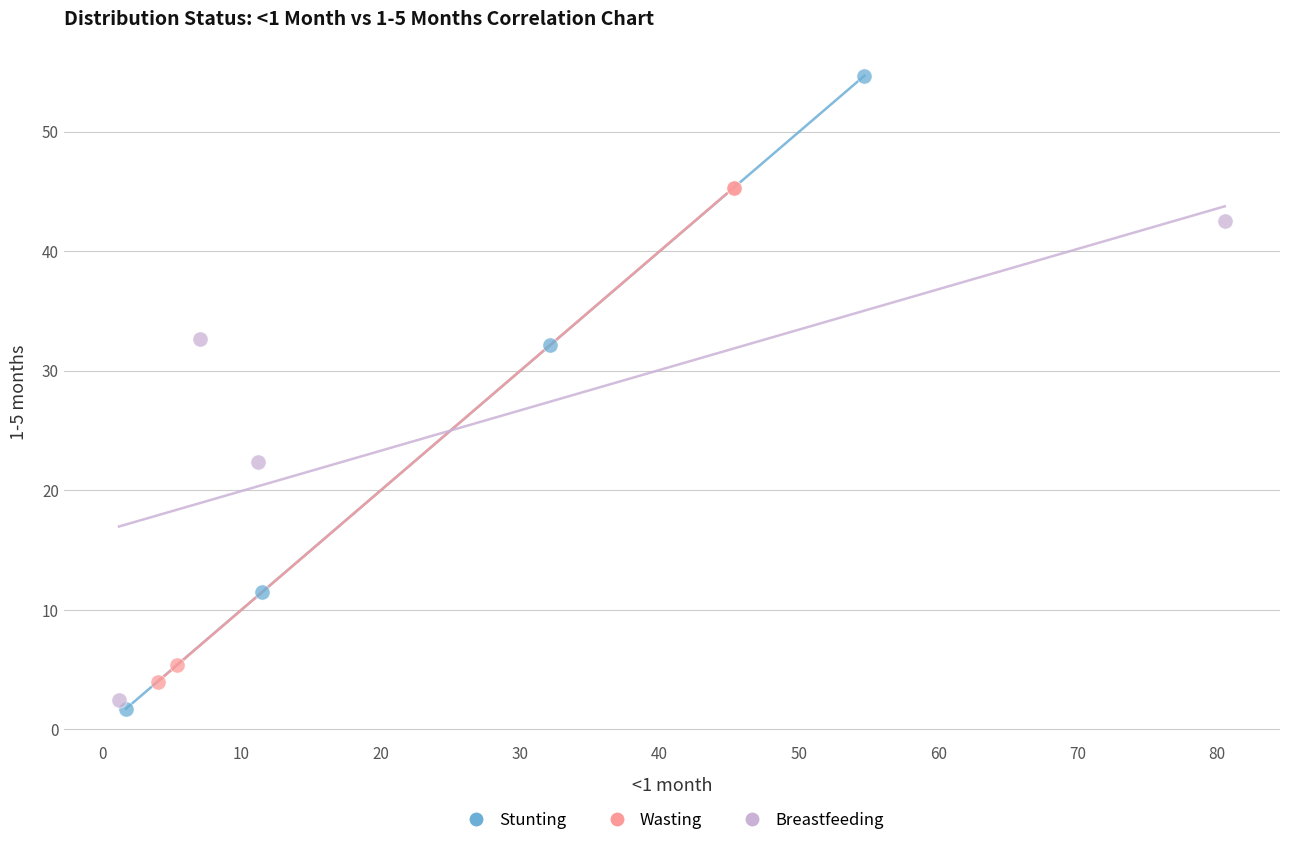

Which series contains the lowest Y value?

Stunting